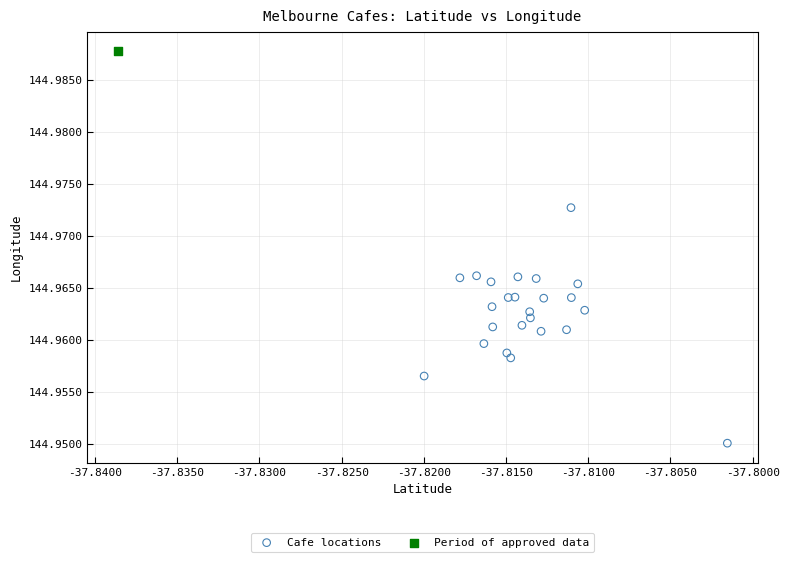

What are all the series names shown in the legend?

Cafe locations, Period of approved data